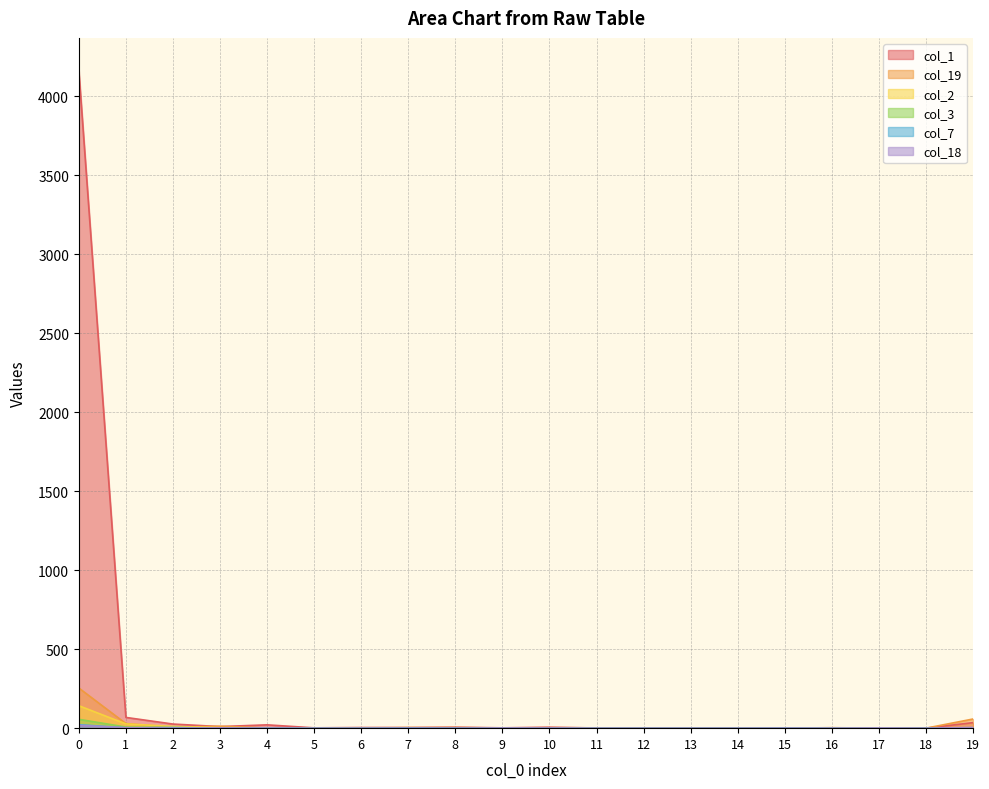

What is the difference between the maximum and second lowest values in the col_7 series?

22